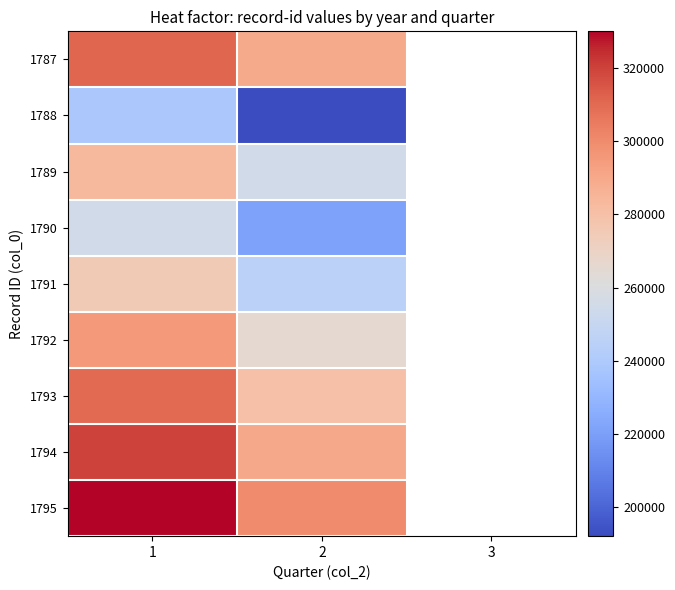

Reading left to right, list all the values displayed in this chart.

1787: 1=311111	2=289474	3=0
1788: 1=238889	2=192105	3=0
1789: 1=283333	2=255263	3=0
1790: 1=255556	2=221053	3=0
1791: 1=275000	2=245000	3=0
1792: 1=295000	2=265000	3=0
1793: 1=310000	2=280000	3=0
1794: 1=320000	2=290000	3=0
1795: 1=330000	2=300000	3=0